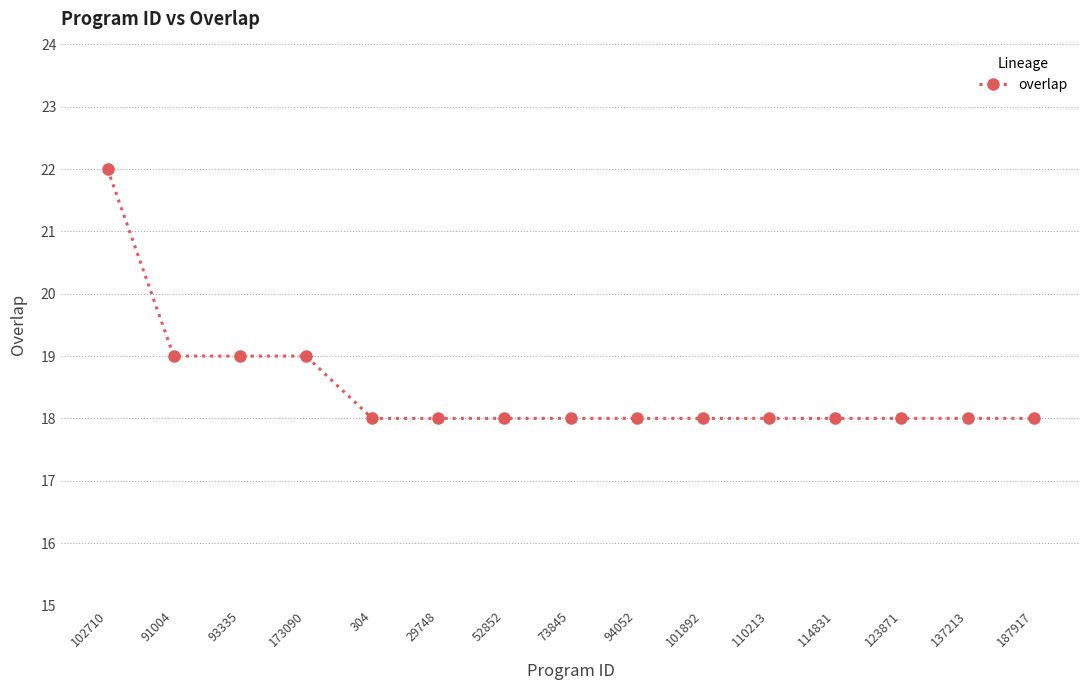

How many lines are shown in the chart?

1